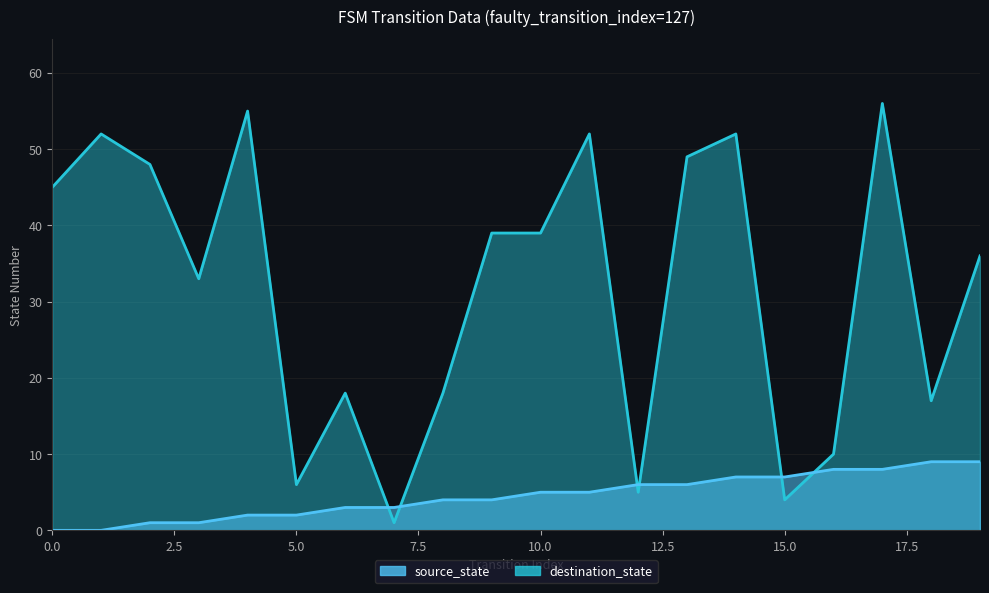

The destination_state series shows 56 at 17. True or false?

True